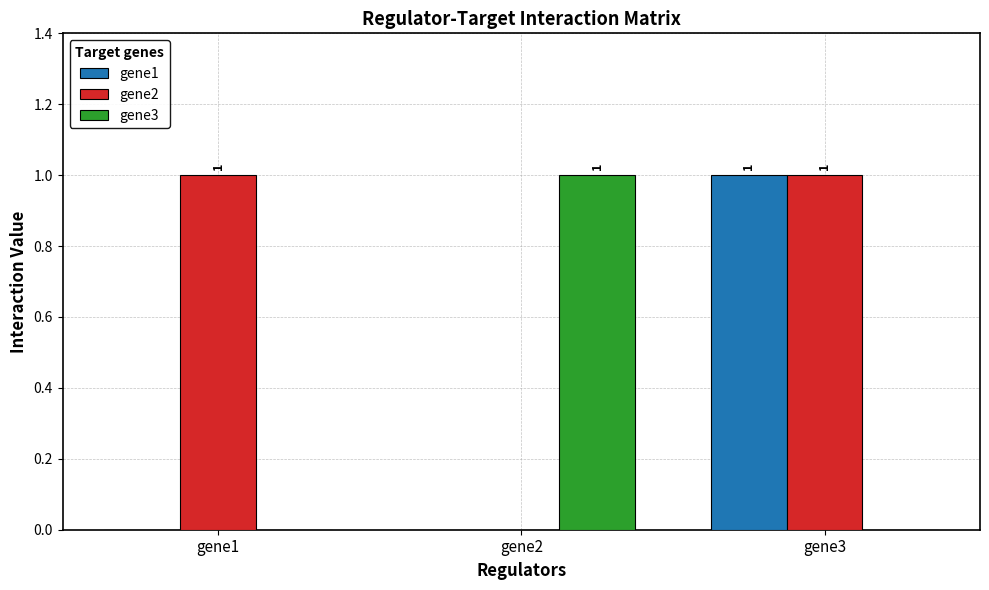

The gene3 series shows 0 at gene3. True or false?

True